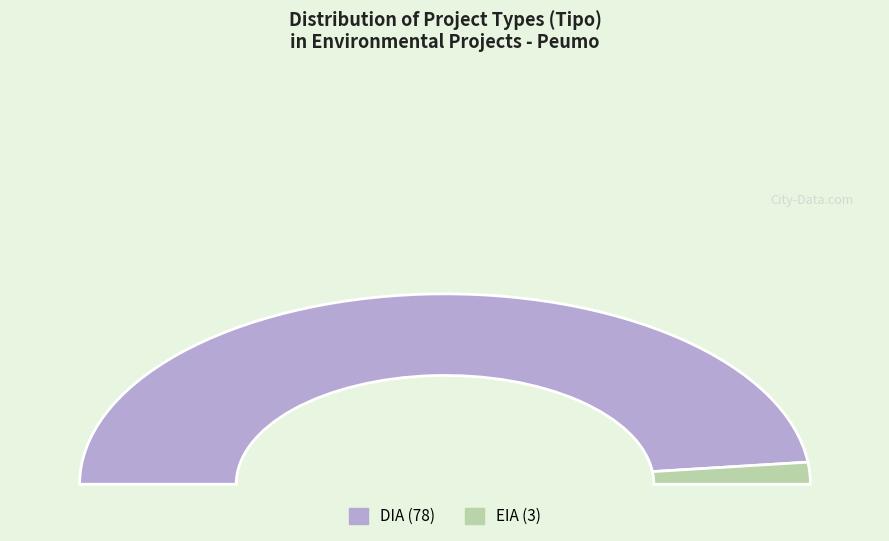

Rank the categories by value from lowest to highest.

EIA, DIA